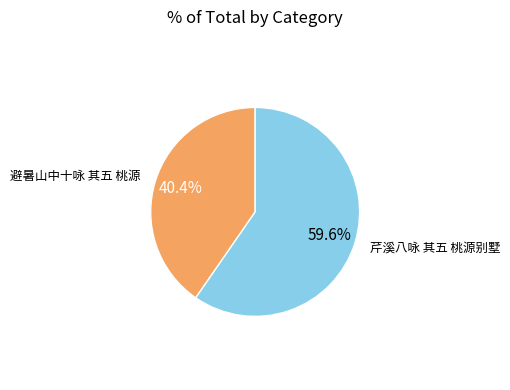

Does any single category account for the majority?

Yes